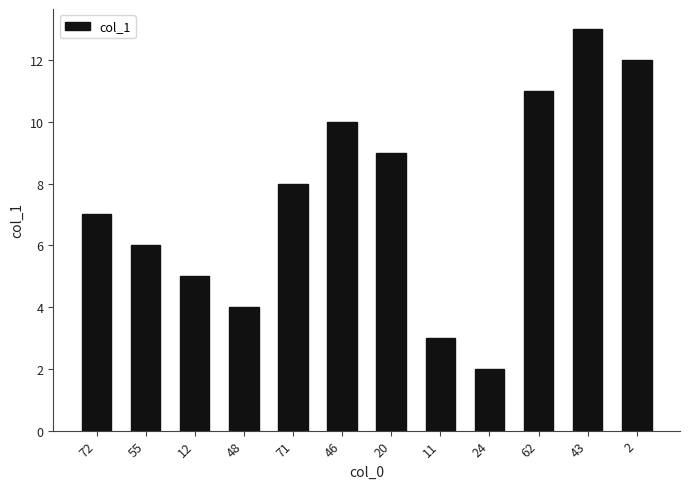

What is the sum of the values at 48 and 24?

6